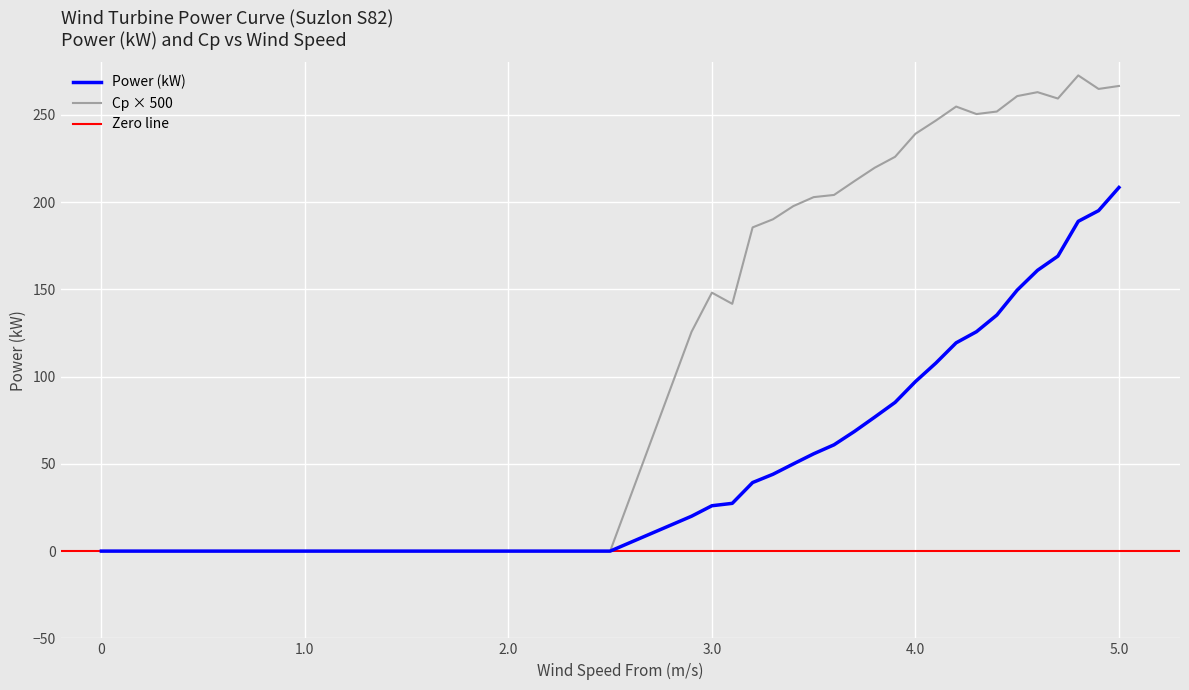

The value of Cp × 500 at 4.0 is 239.2. True or false?

True